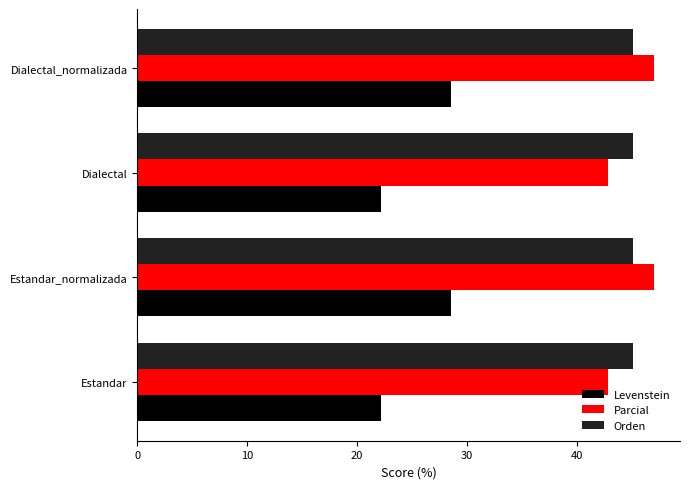

Is it true that Levenstein equals 12.2 at Estandar?

False